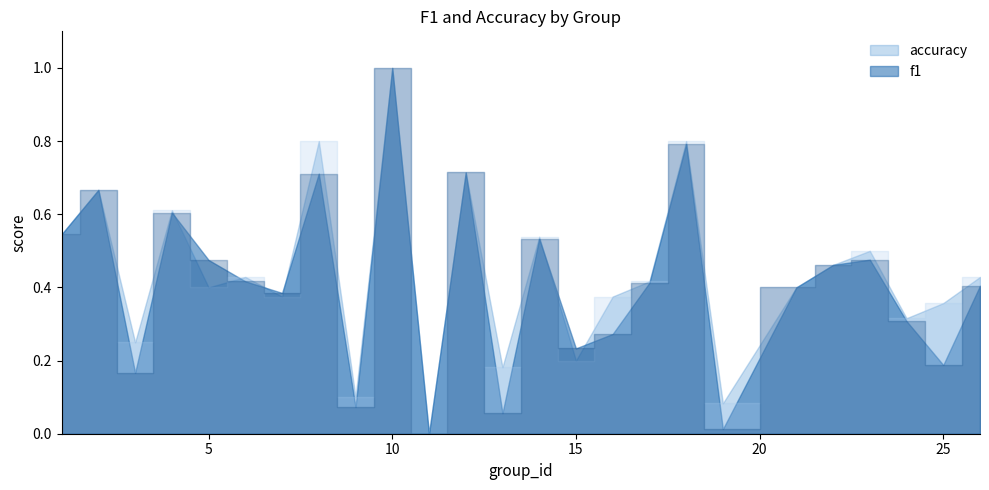

In f1, how many points are higher than both neighbors (excluding endpoints)?

8